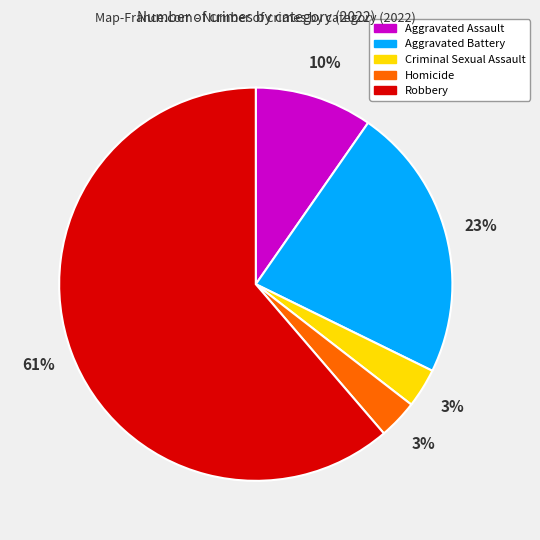

Which has a higher value, Homicide or Aggravated Battery?

Aggravated Battery